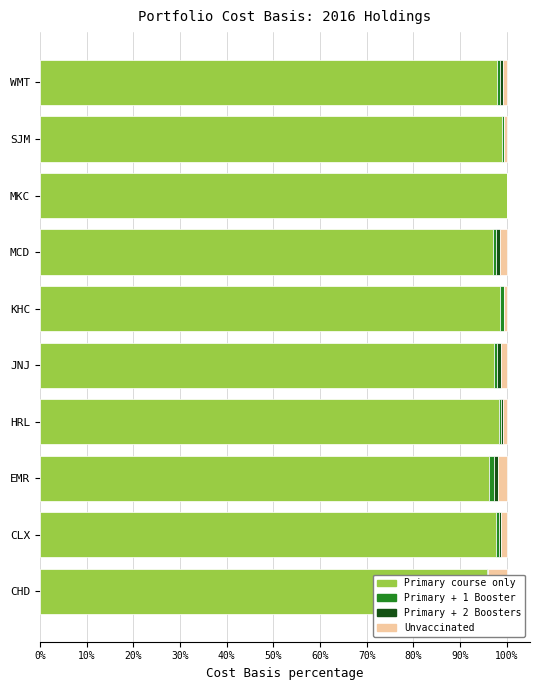

Between CHD and CLX, which series saw the biggest shift?

Unvaccinated